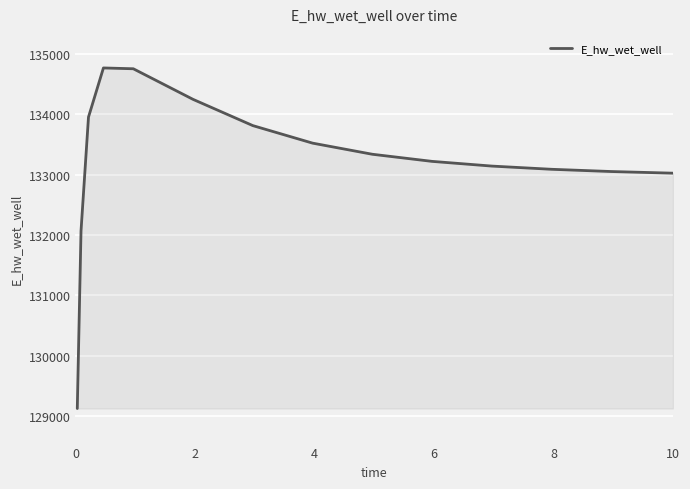

What is the difference between the maximum and minimum values?

5646.3